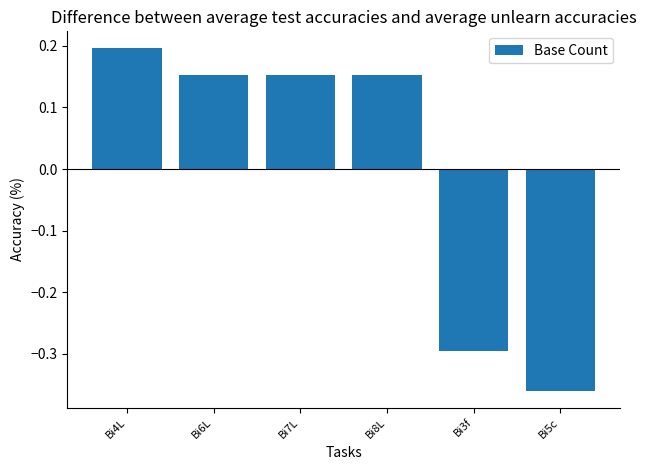

How many values are above zero?

4